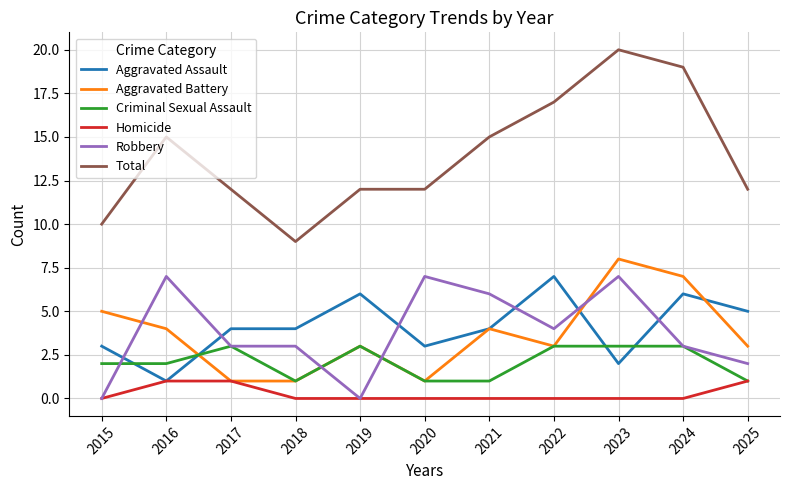

Where do Robbery and Criminal Sexual Assault first cross each other?

2015 and 2016